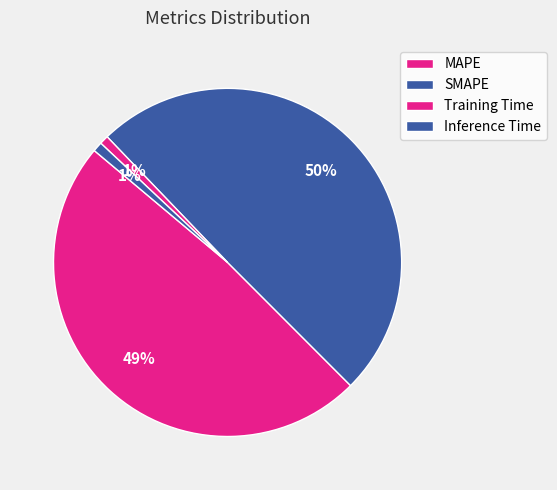

To the nearest percent, what is the combined percentage of SMAPE and MAPE?

98%